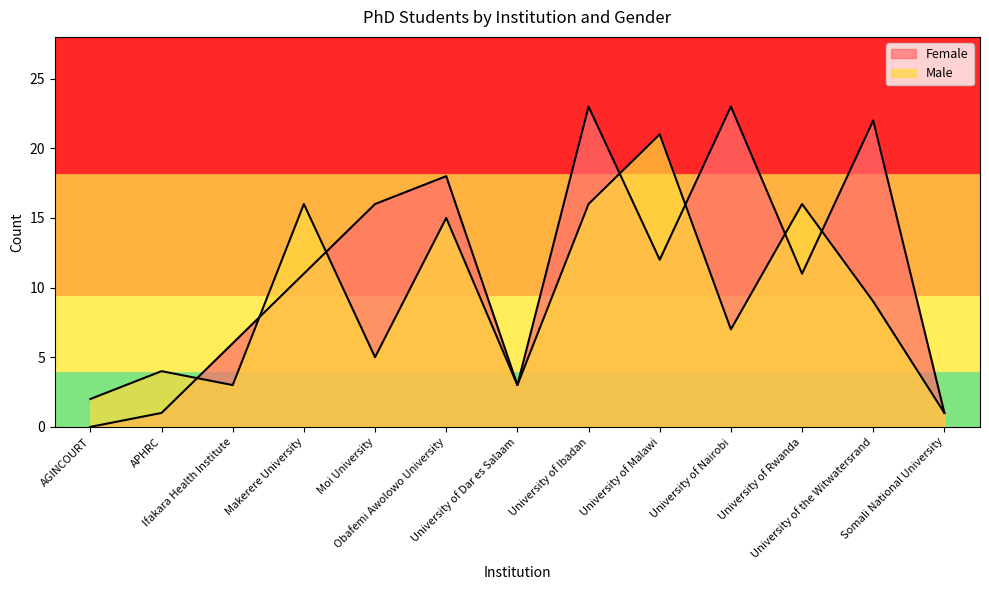

Which label corresponds to the largest value in the chart?

University of Ibadan